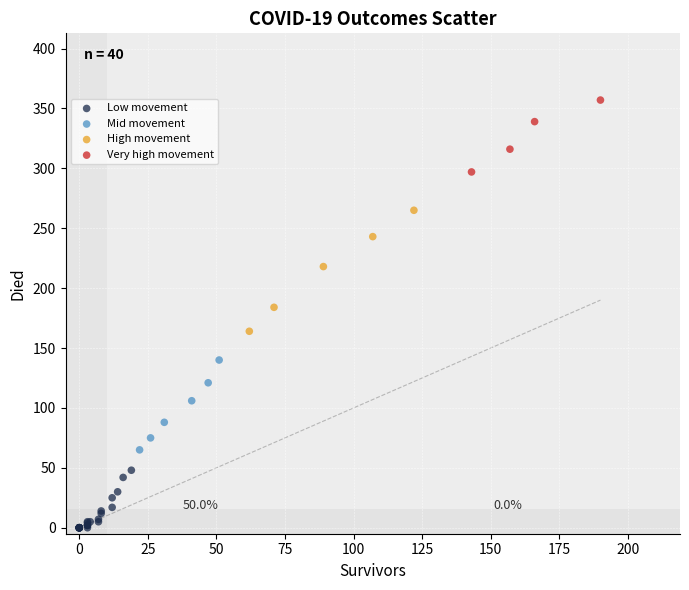

Which series reaches the maximum Y coordinate?

Very high movement